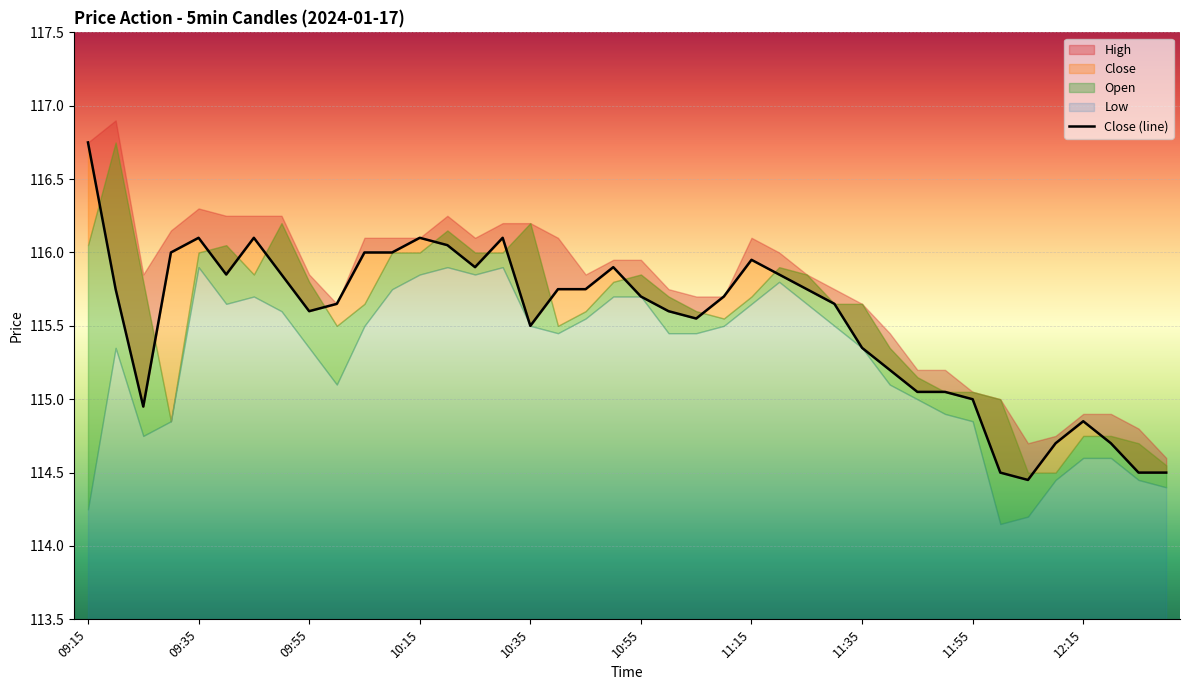

What is the sum of all values?

4621.2